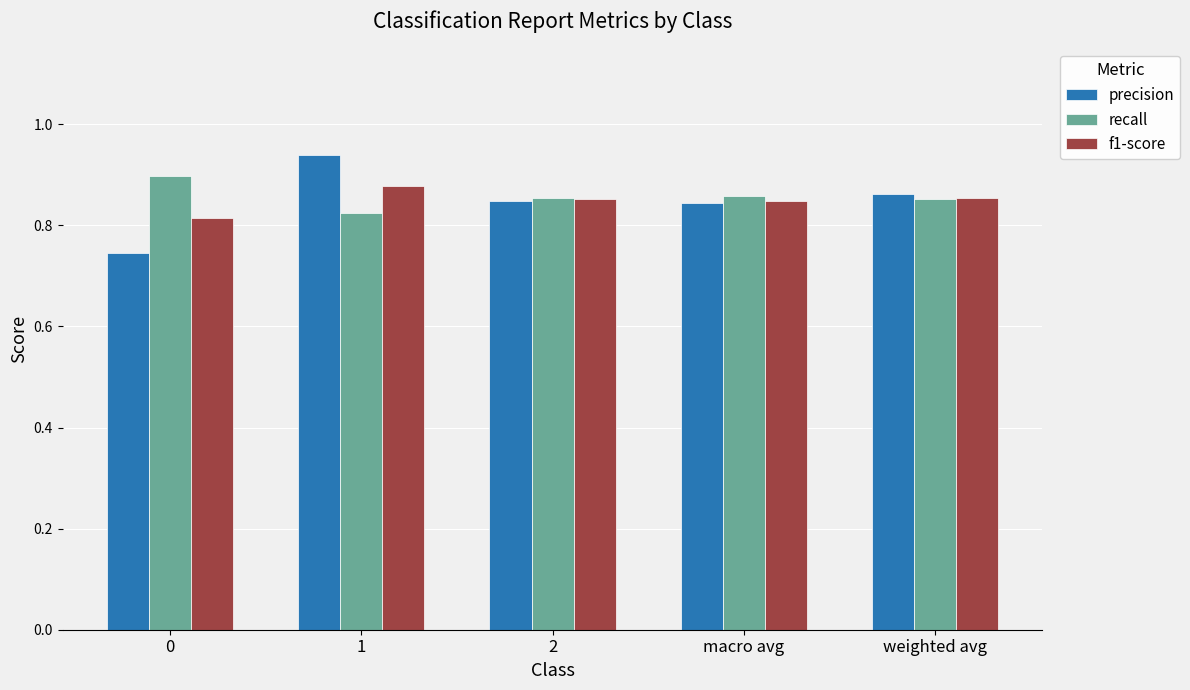

Count the recall values in the range 0 to 1.

5